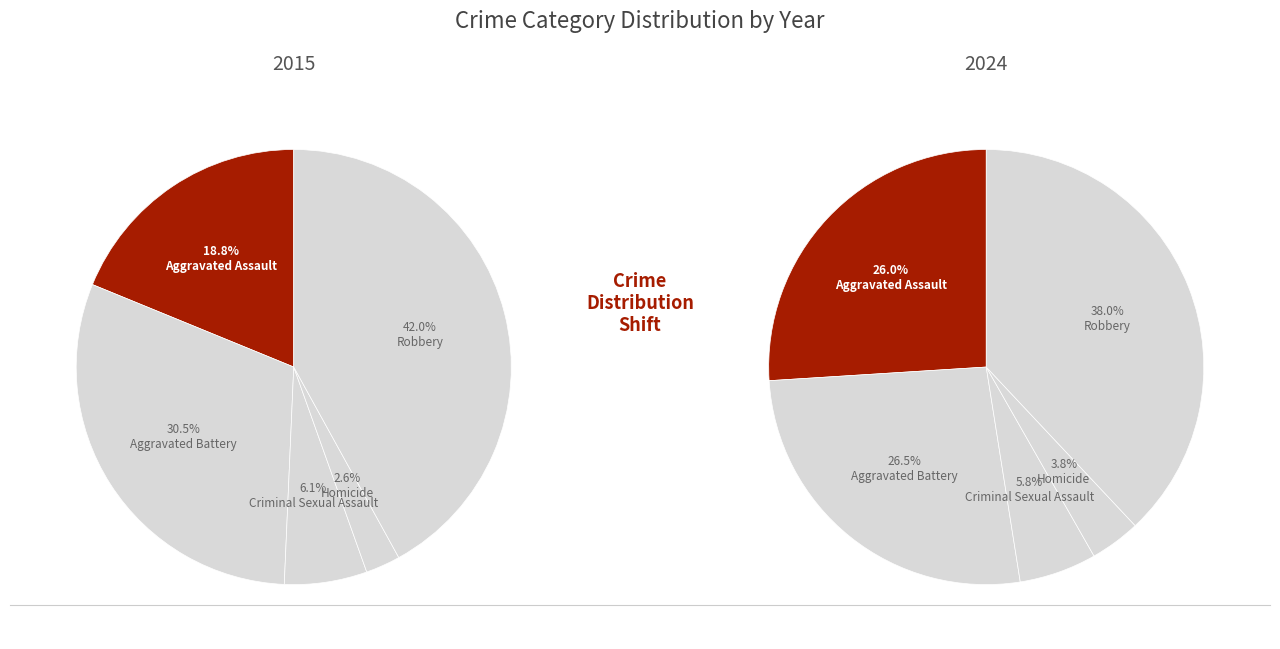

To the nearest percent, what is the difference between the largest and smallest slice percentages?

39%